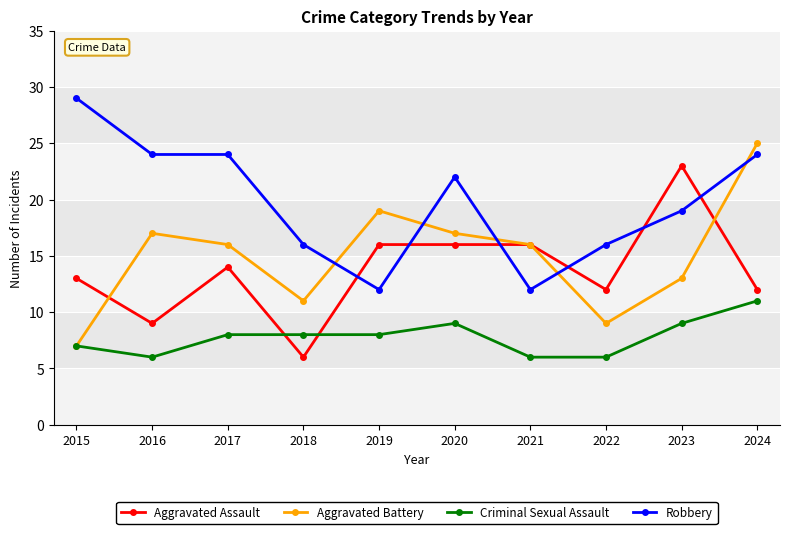

What is the highest value of the Robbery series?

29